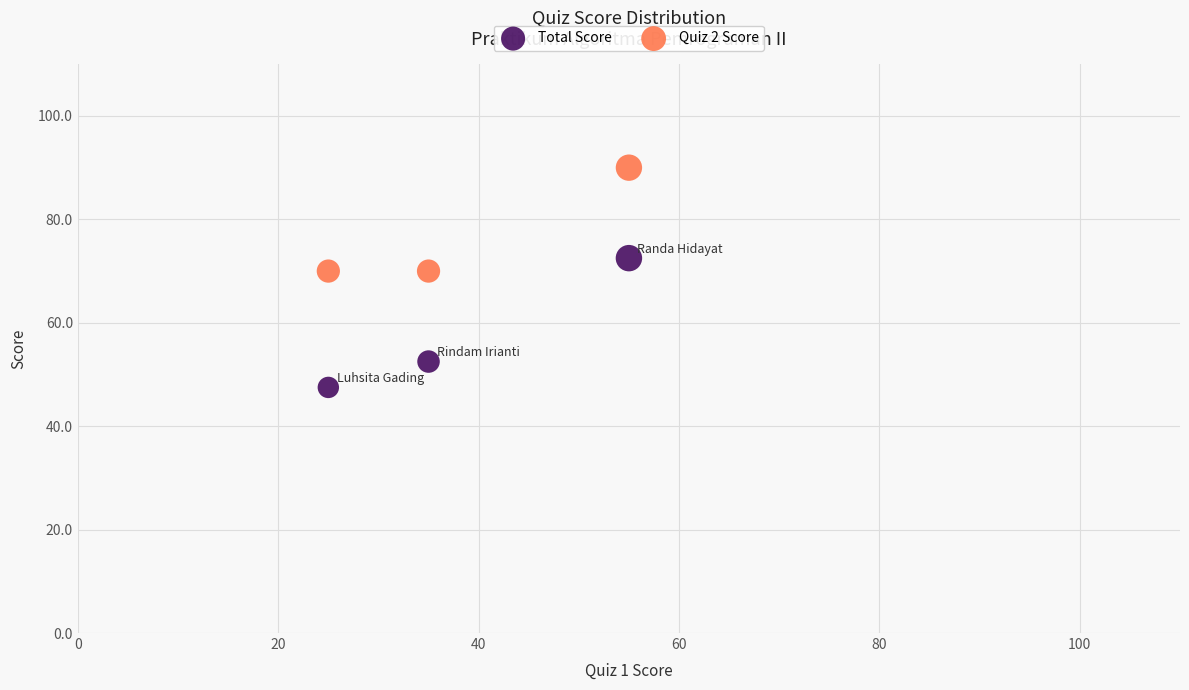

Which series reaches the minimum Y coordinate?

Total Score